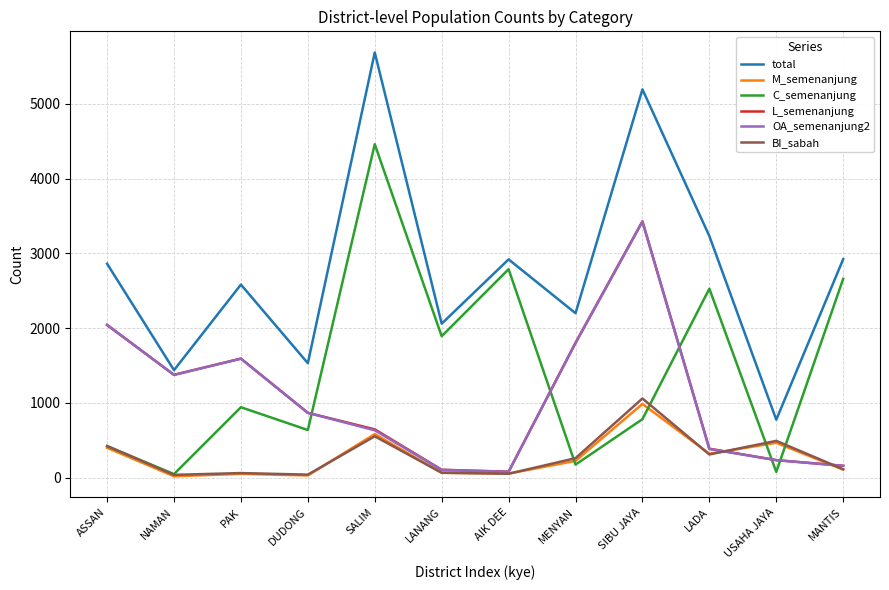

True or false: total and M_semenanjung intersect in this chart.

False